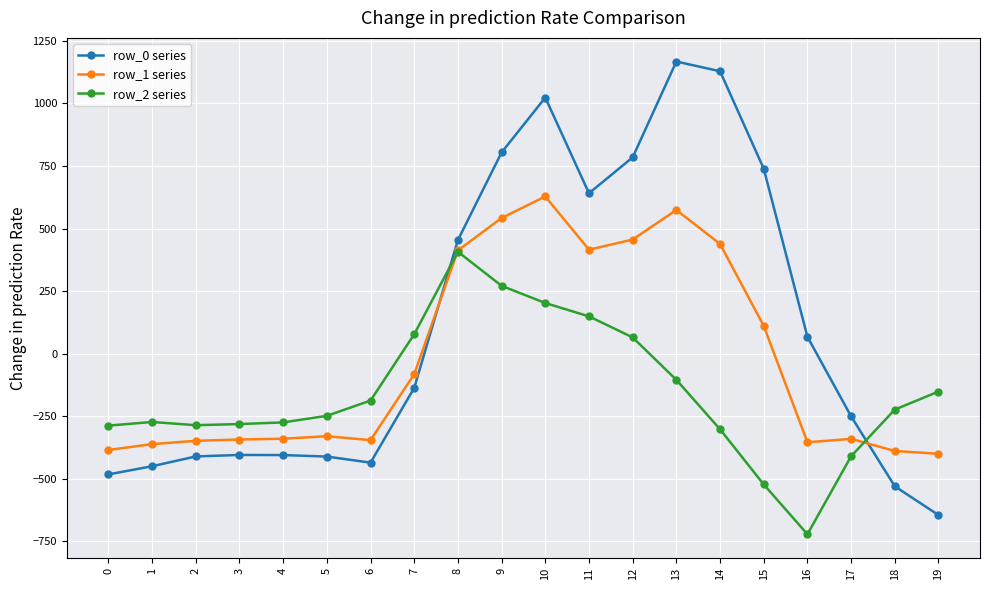

Between which two adjacent categories do row_0 series and row_1 series first intersect?

7 and 8